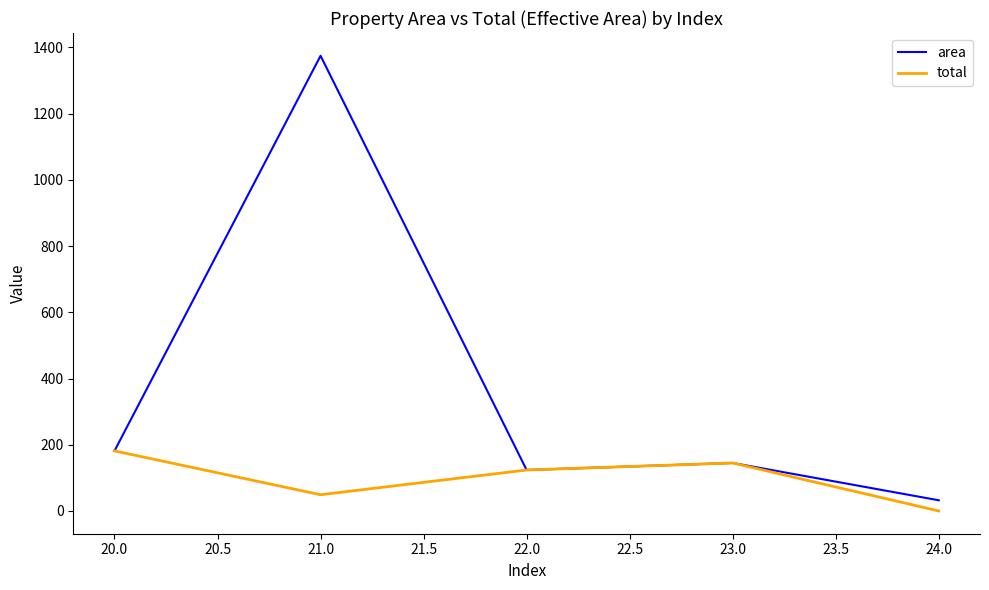

Does the chart have visible grid lines?

No